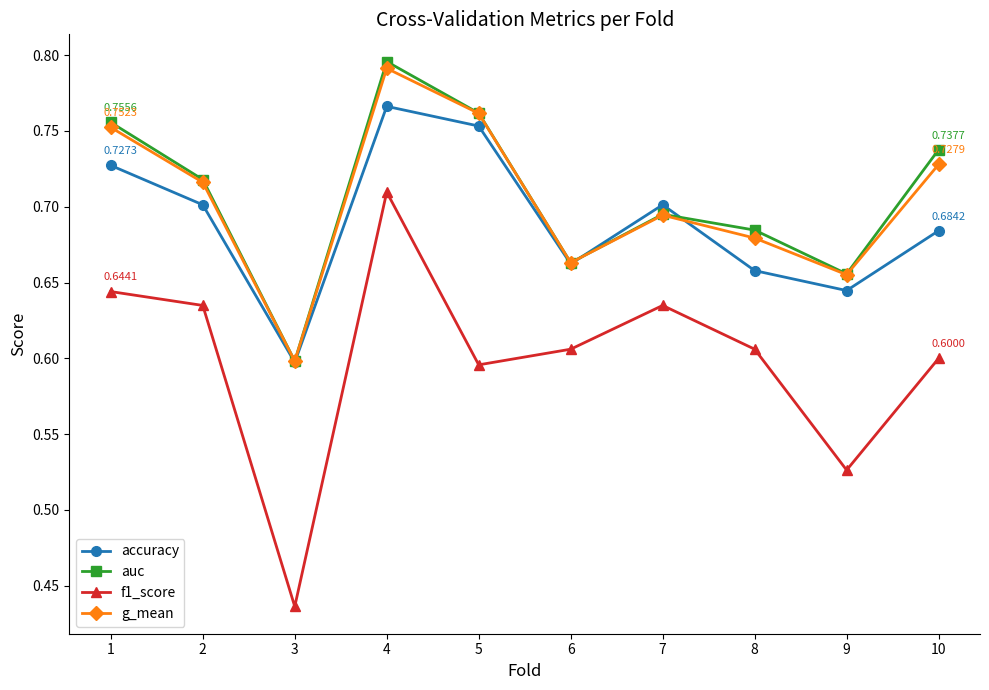

Where is the first local maximum for g_mean?

4